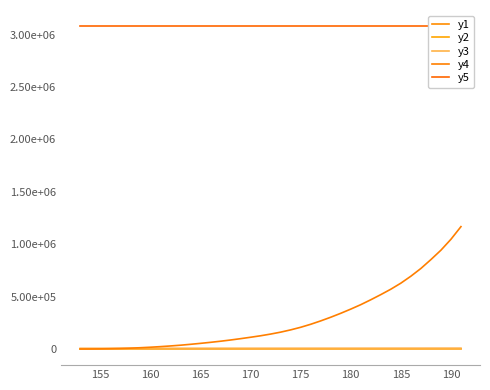

Between 160 and 185, which series saw the biggest shift?

y4